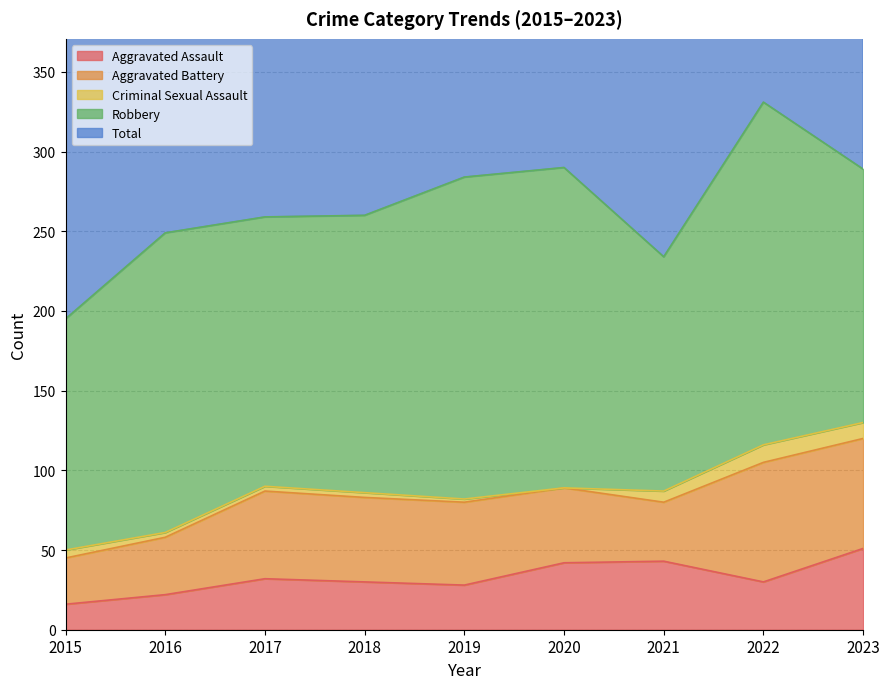

At which label does Aggravated Assault reach its peak?

2023